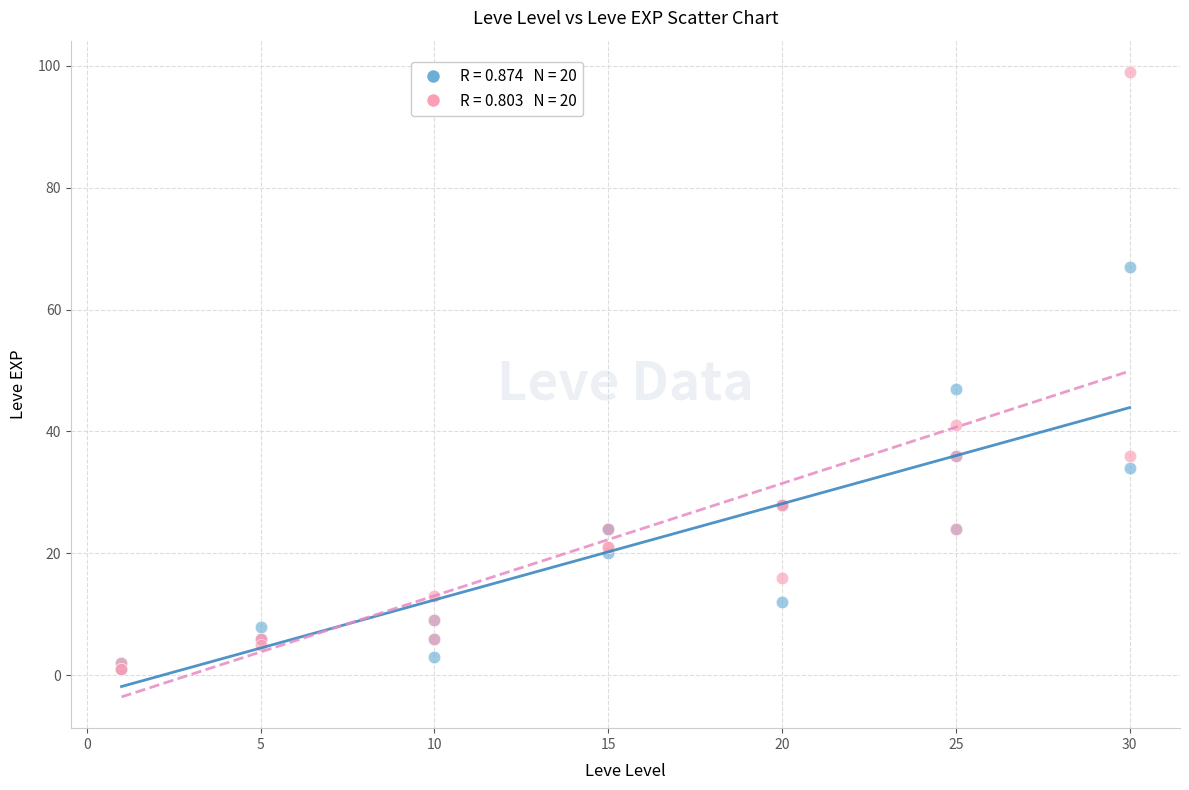

Across all series, what Y value is closest to 50?

47